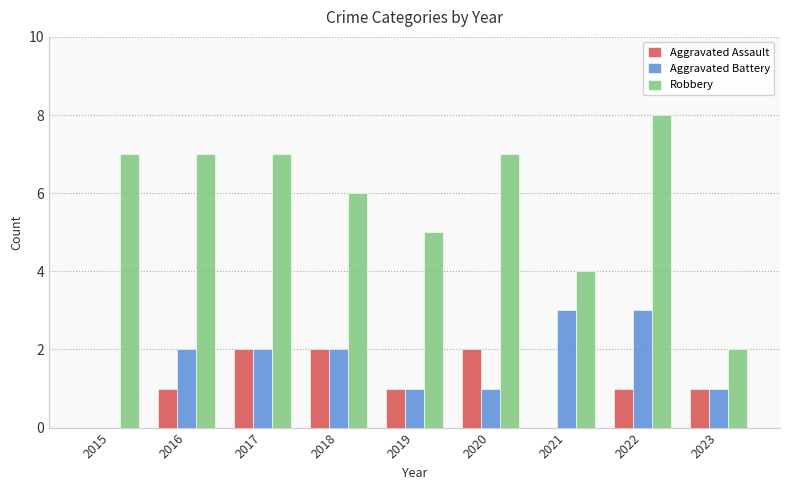

What is the total value across all series at 2017?

11